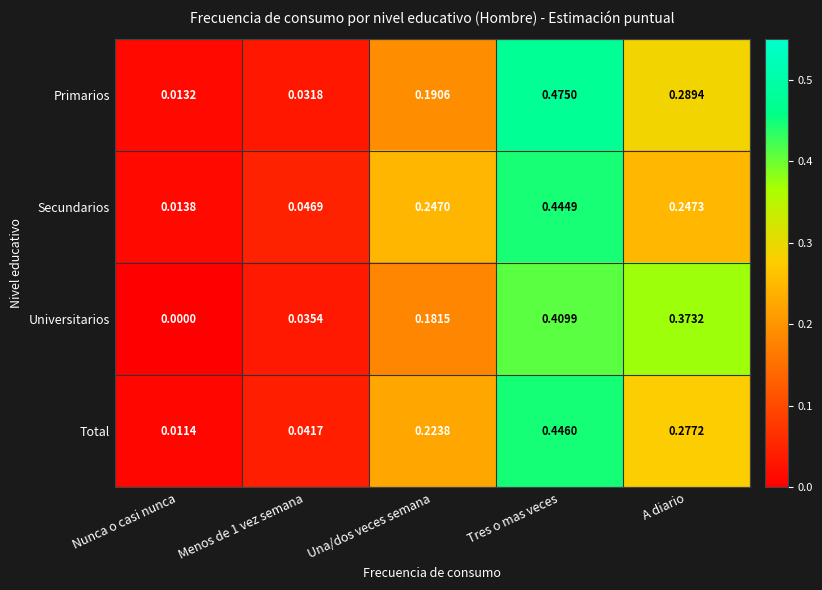

Which series has the largest total across all categories?

Total